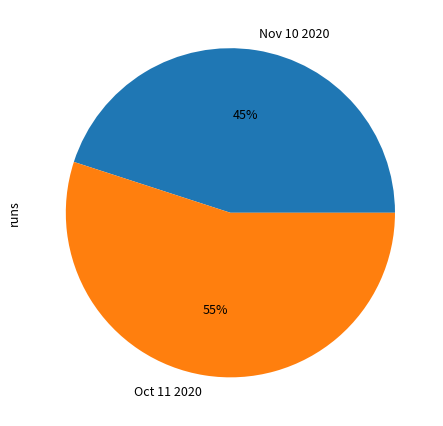

How many slices are in this pie chart?

2